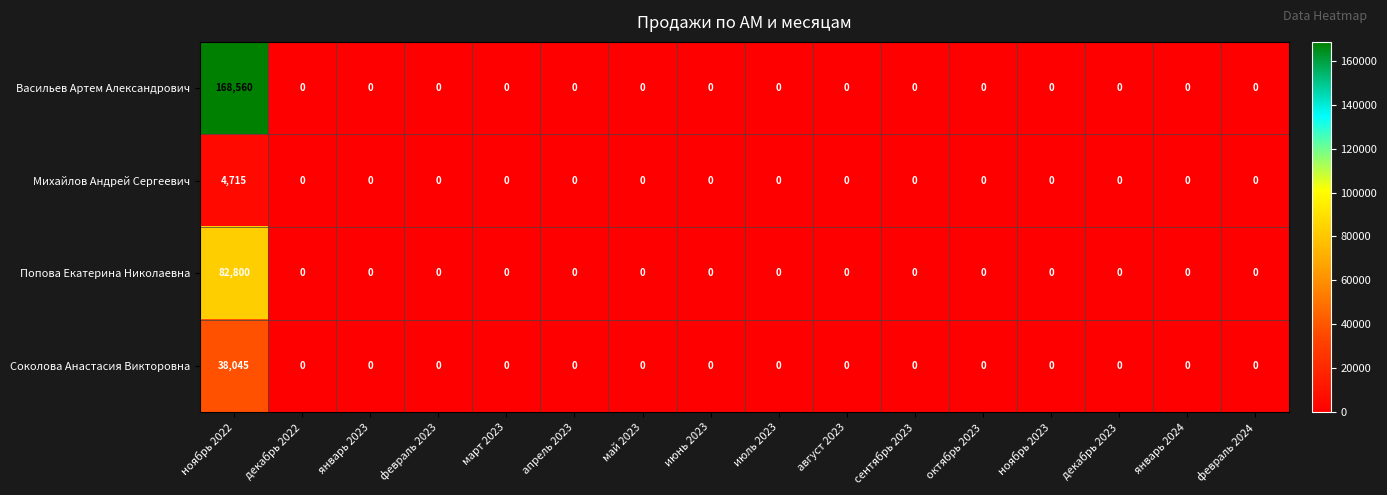

List the series in order of their peak value, lowest first.

Михайлов Андрей Сергеевич, Соколова Анастасия Викторовна, Попова Екатерина Николаевна, Васильев Артем Александрович